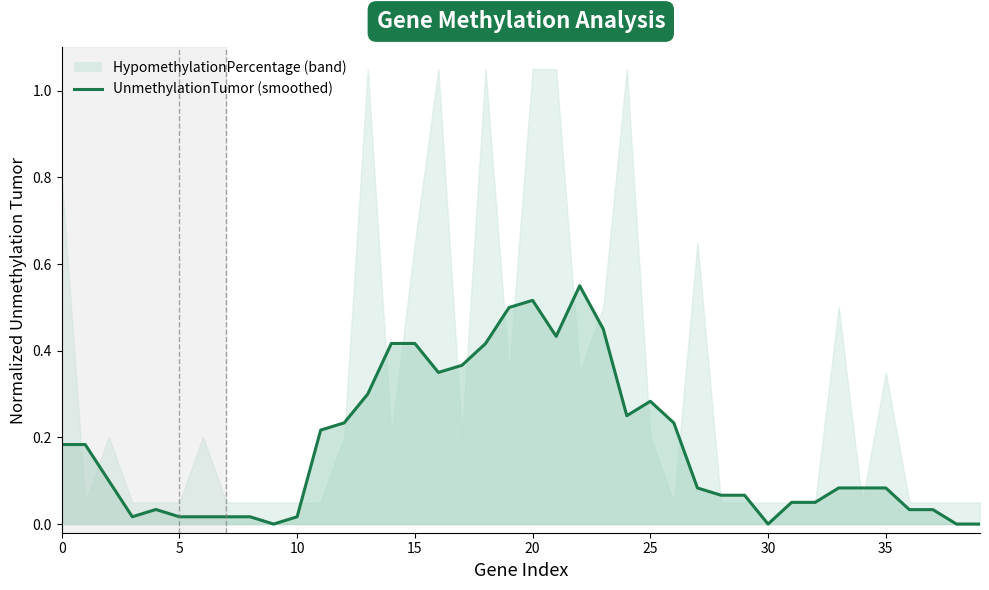

Is it true that the value at 34 is 0.1?

False